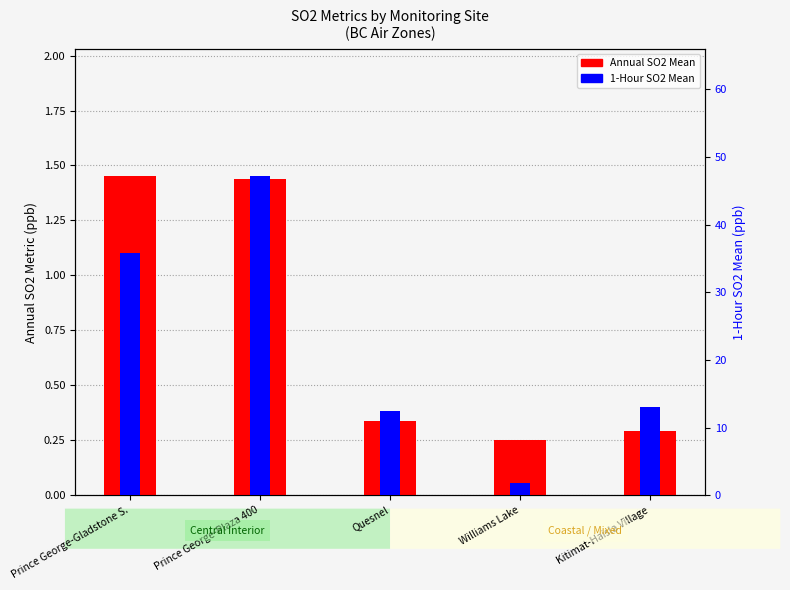

What is the value of the Annual SO2 Mean bar at the 5th from the left?

0.3